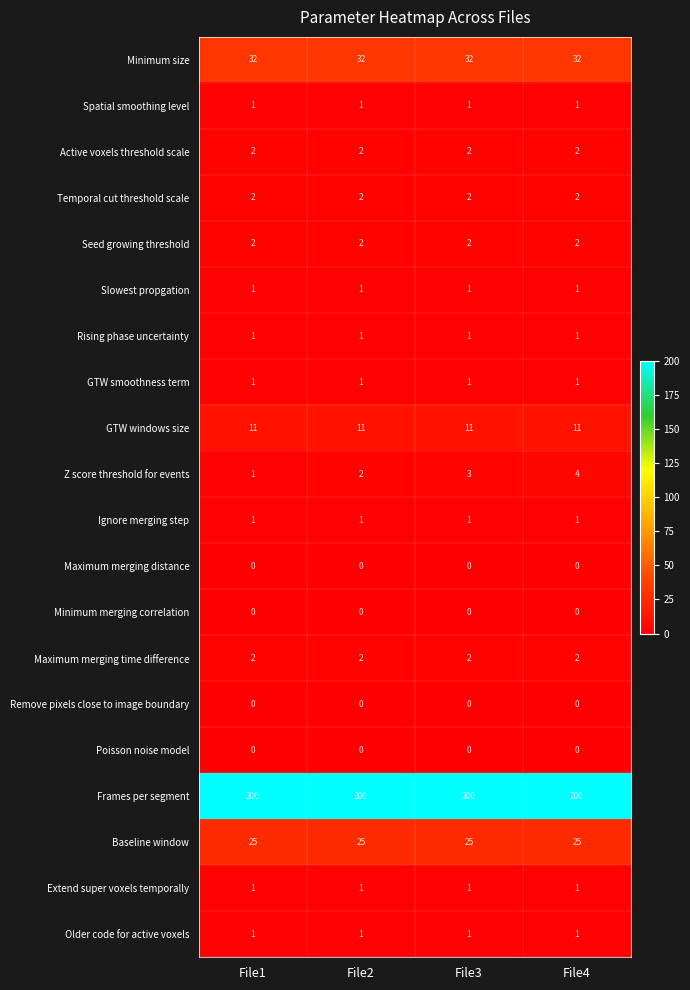

Which series changed the most between File1 and File4?

Z score threshold for events